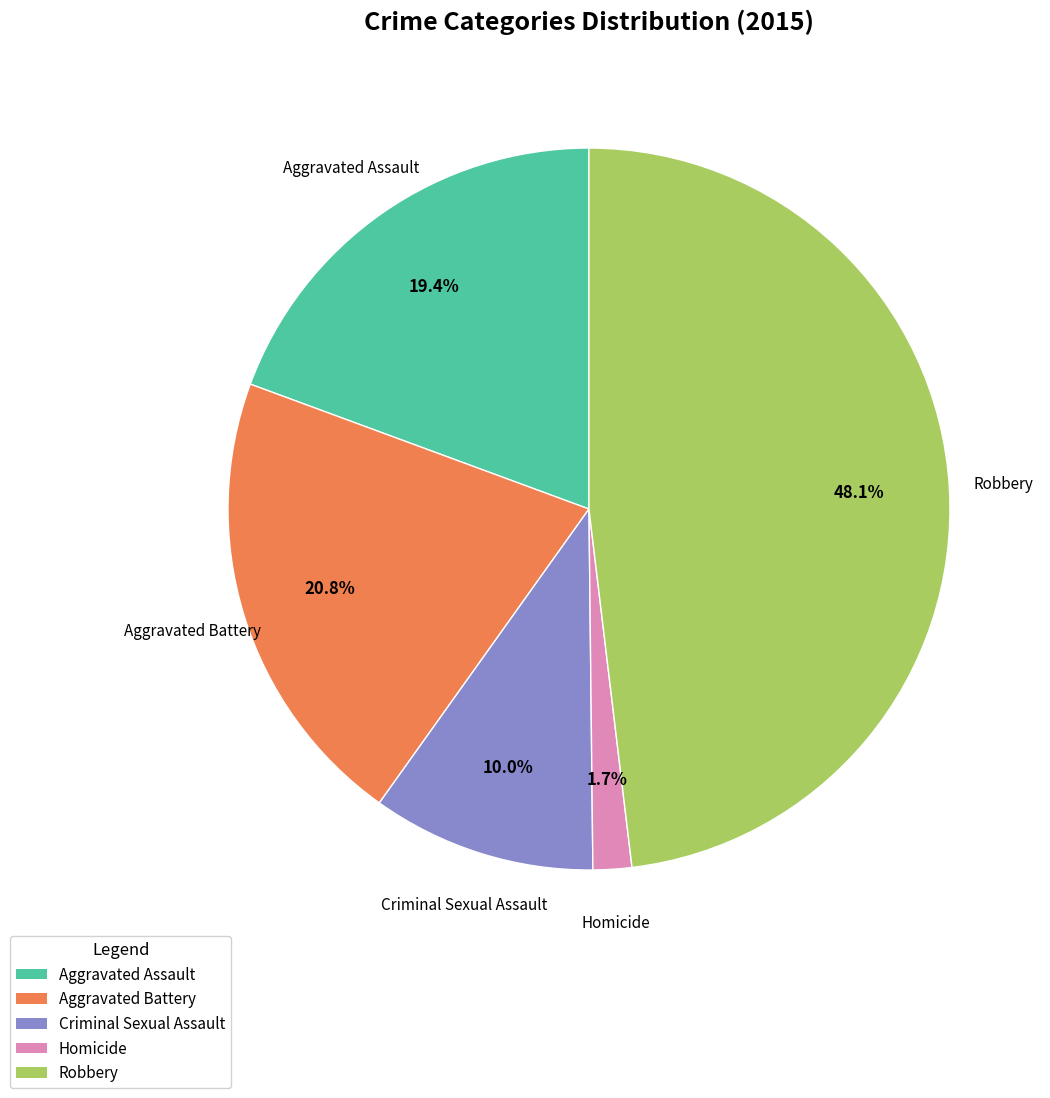

Is it true that Aggravated Battery is 21% of the pie?

True